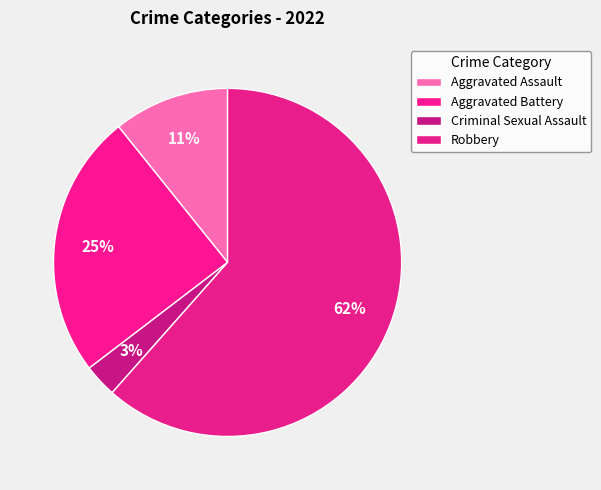

The Criminal Sexual Assault slice represents 3% of the pie. True or false?

True